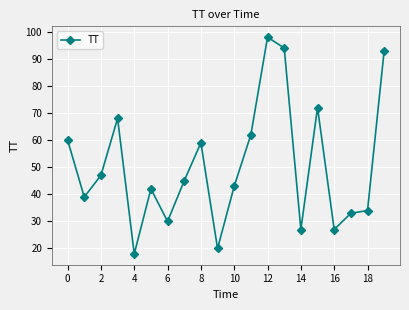

Does the chart display data point markers on the line(s)?

Yes